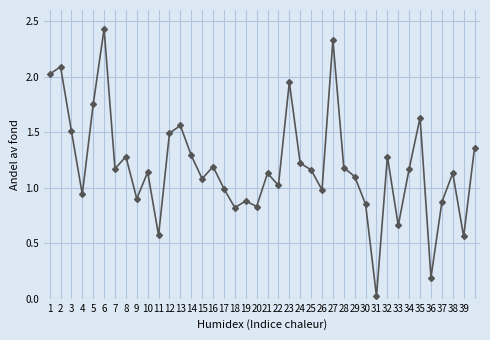

What is the difference between the second highest and second lowest values?

2.1